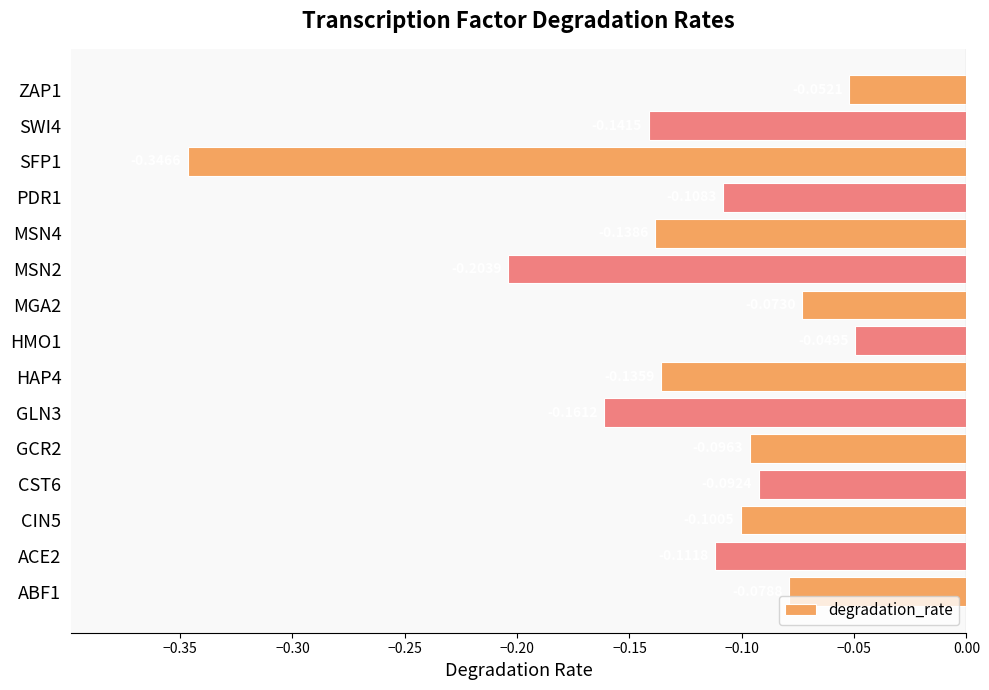

Rank the categories by value from lowest to highest.

SFP1, MSN2, GLN3, SWI4, MSN4, HAP4, ACE2, PDR1, CIN5, GCR2, CST6, ABF1, MGA2, ZAP1, HMO1